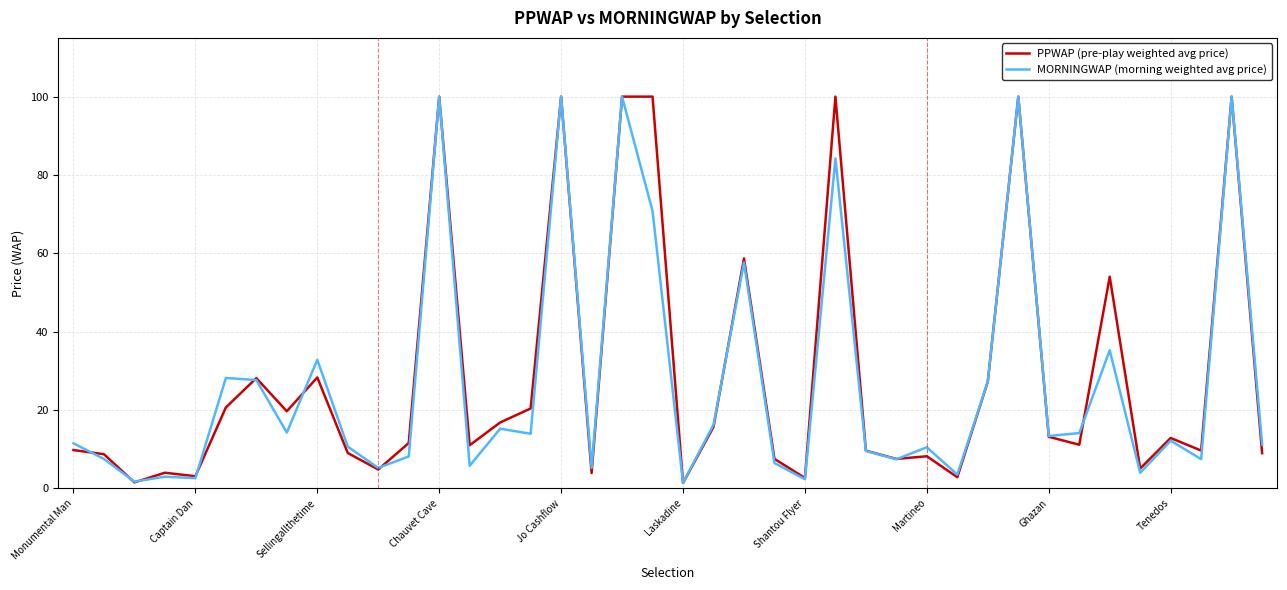

In MORNINGWAP (morning weighted avg price), how many points are lower than both neighbors (excluding endpoints)?

14